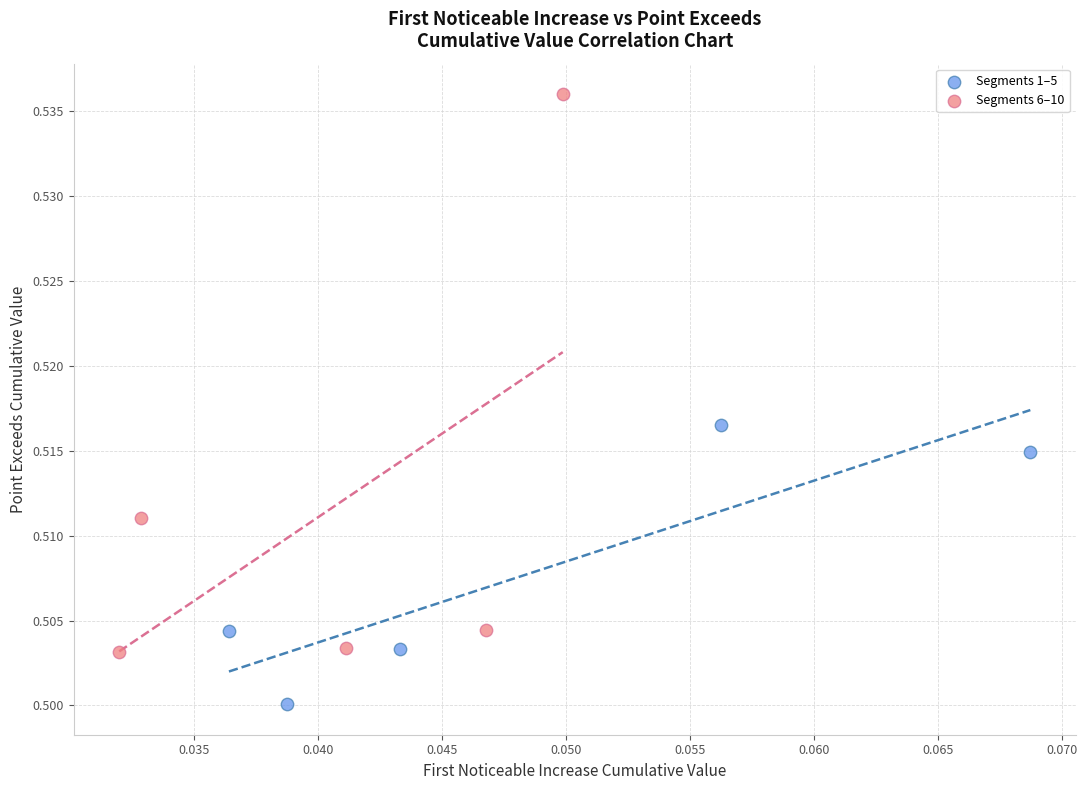

Which series has the widest spread of Y values?

Segments 6–10